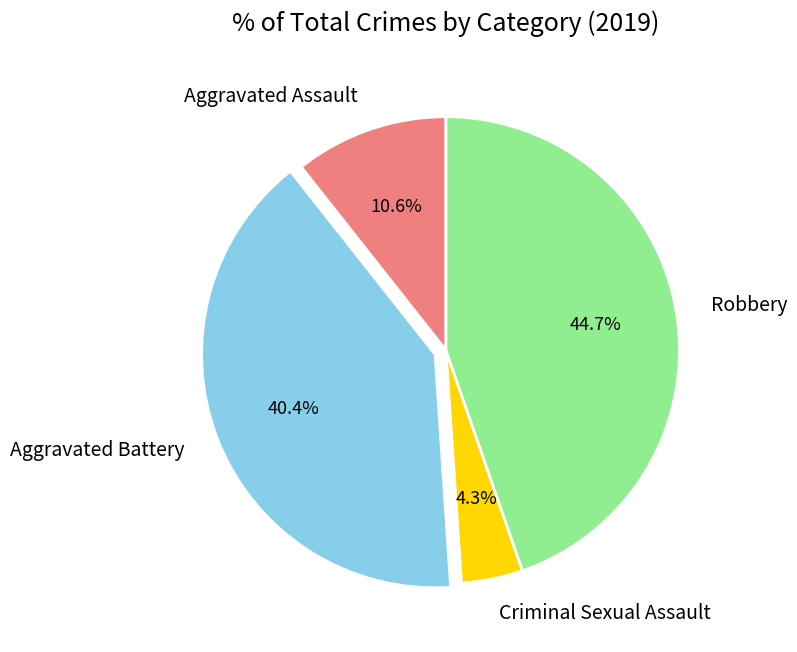

What is the largest slice in the pie chart?

Robbery